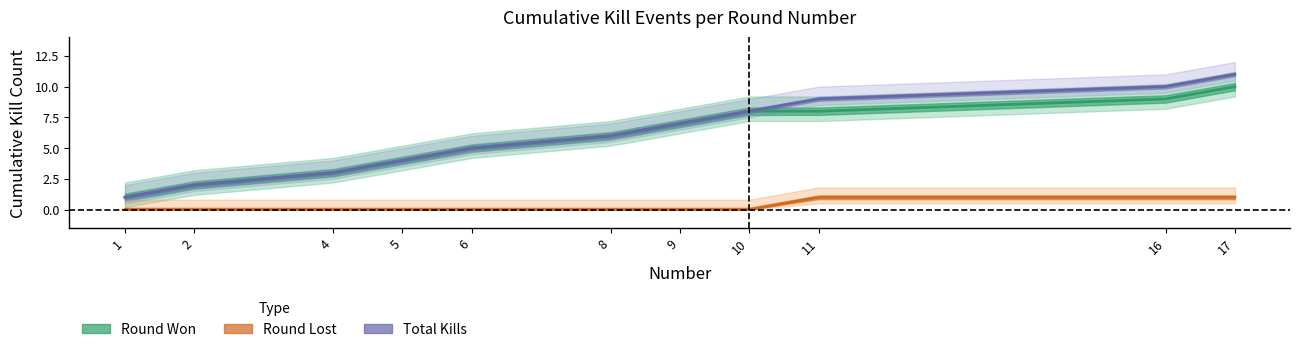

Which series has the widest spread of values?

Total Kills (cumulative)